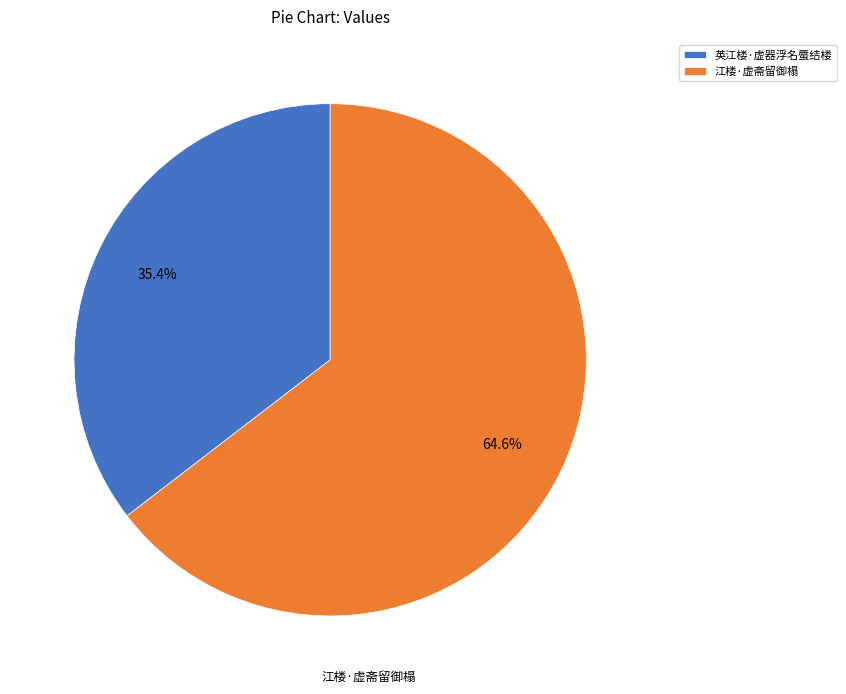

What is the majority slice?

江楼·虚斋留御榻